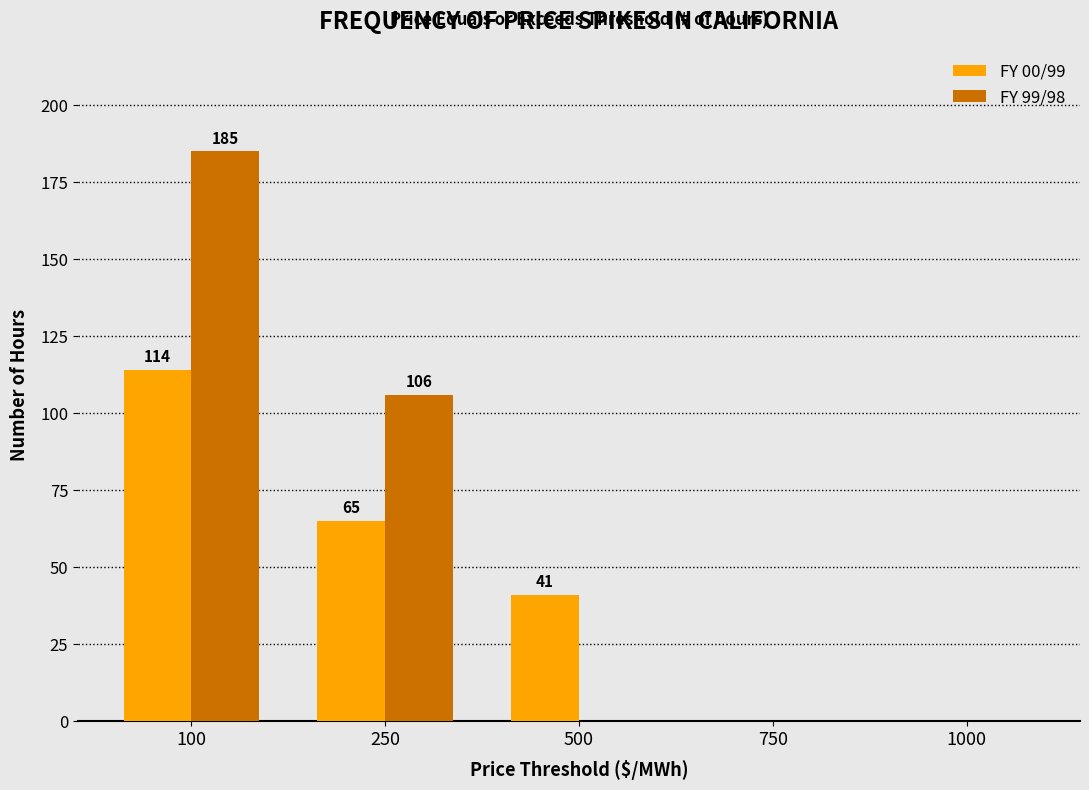

Is the value of FY 00/99 at 100 greater than the value of FY 99/98 at 750?

Yes